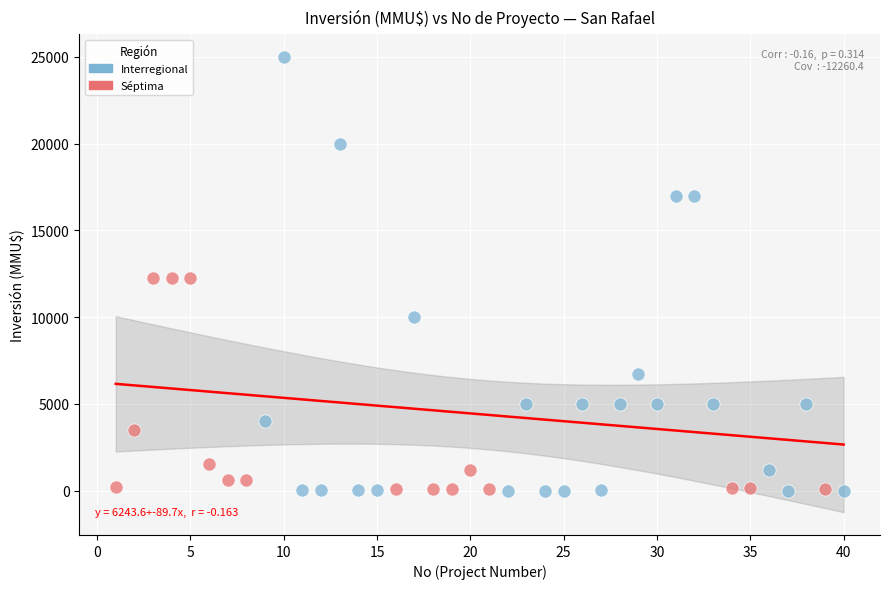

Which series has the largest Y range (max minus min)?

Interregional